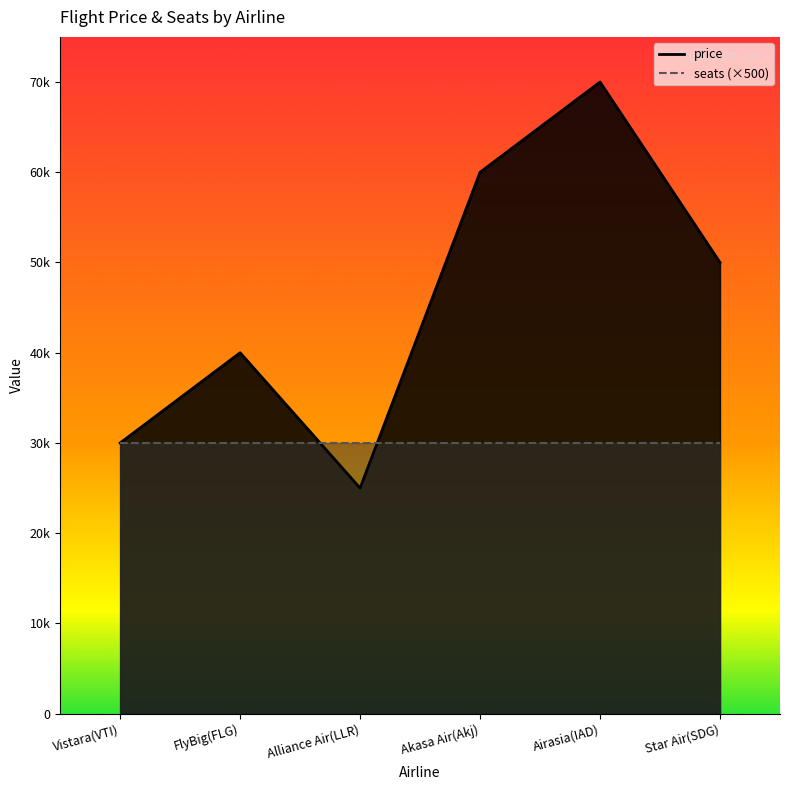

What is the minimum value shown in the chart?

25000